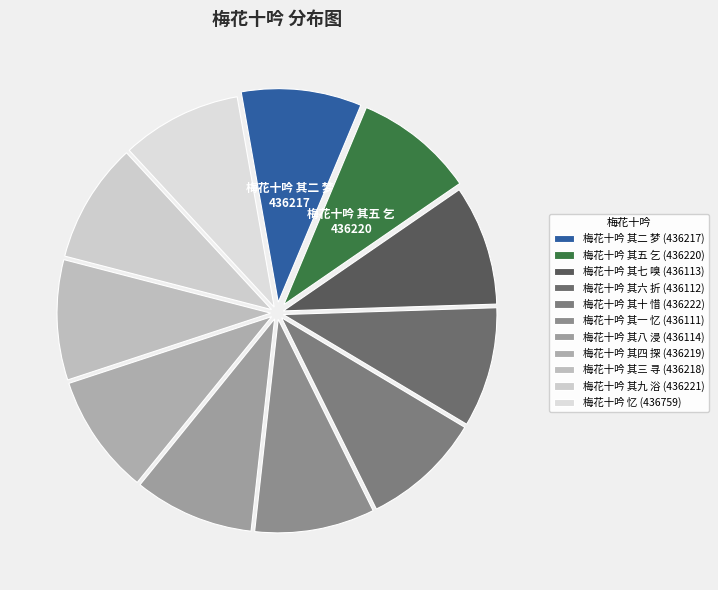

To the nearest percent, what portion does 梅花十吟 其二 梦 represent?

9%